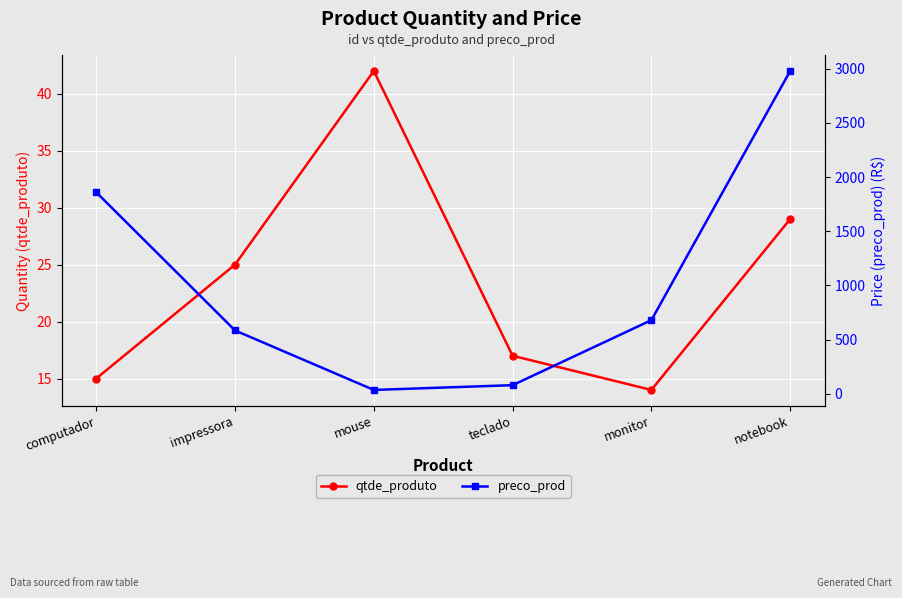

After their last crossing, which series has the higher values: preco_prod or qtde_produto?

preco_prod